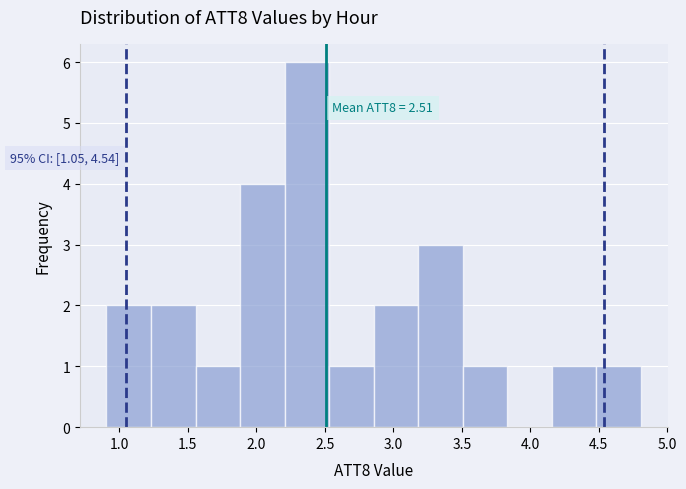

Over which range of the x-axis is the bar tallest?

2.20 to 2.55